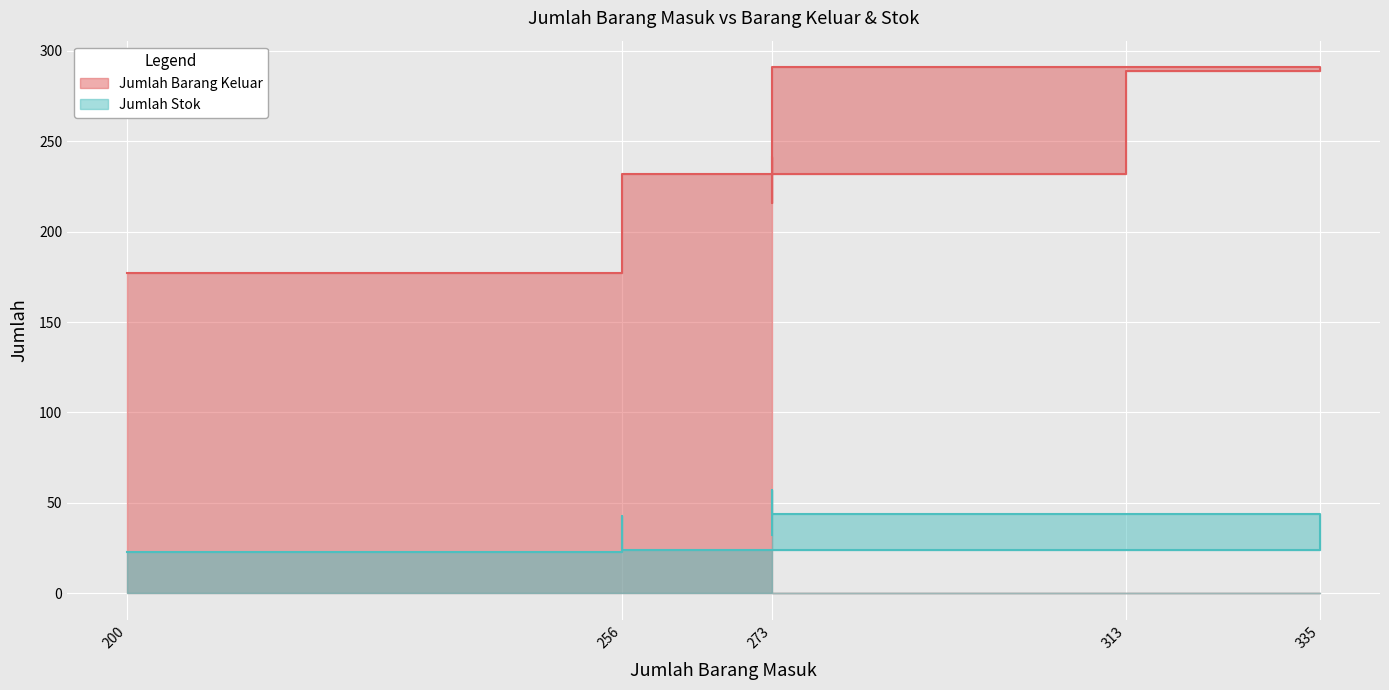

What is the difference between the second highest and minimum values in the Jumlah Barang Keluar series?

112